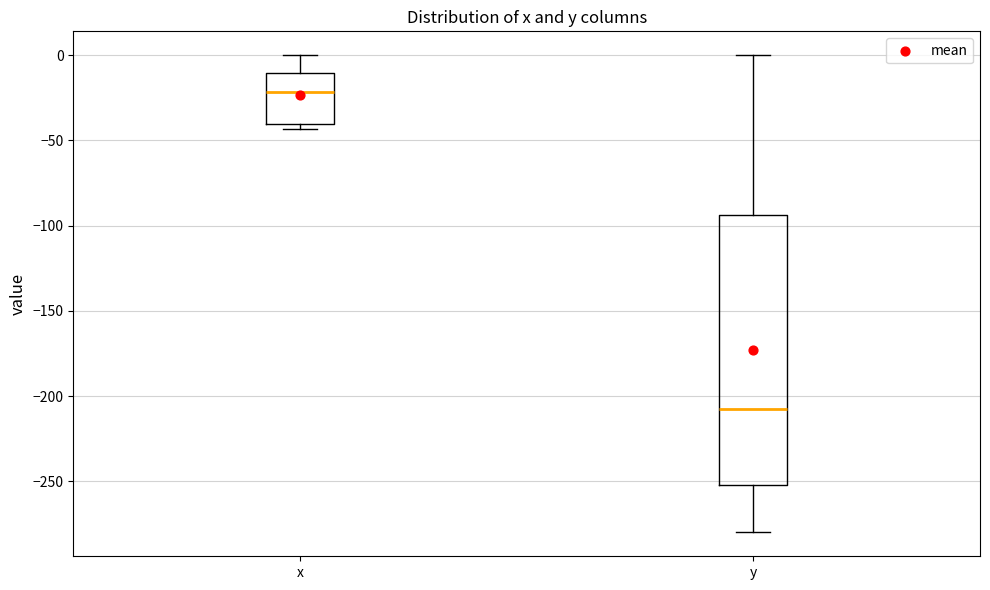

Where does the upper whisker of the box for x end on the y-axis? The values are not printed on the chart, so give them approximately, as read against the axis.

0